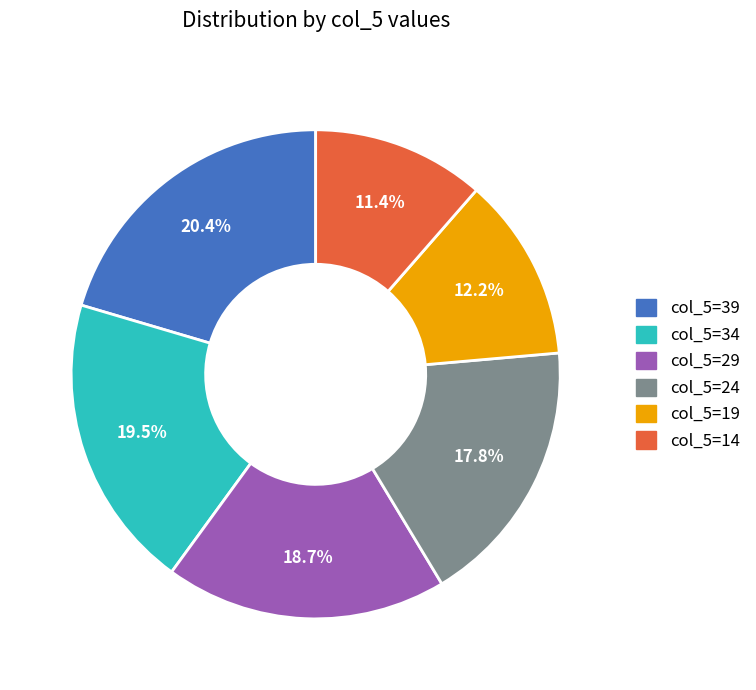

Is there any slice that represents more than half of the pie?

No